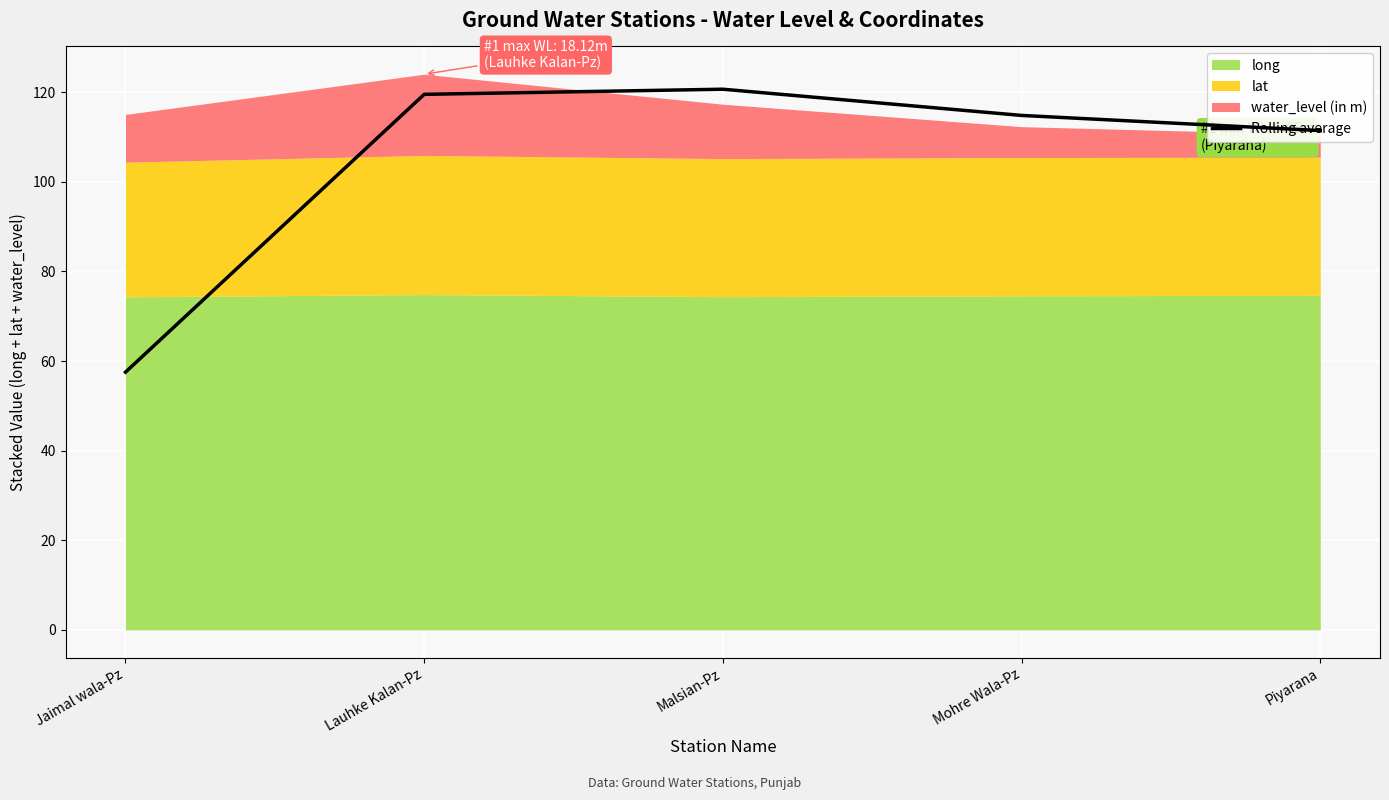

What is the ratio of the value at Malsian-Pz to the value at Mohre Wala-Pz?

1.1